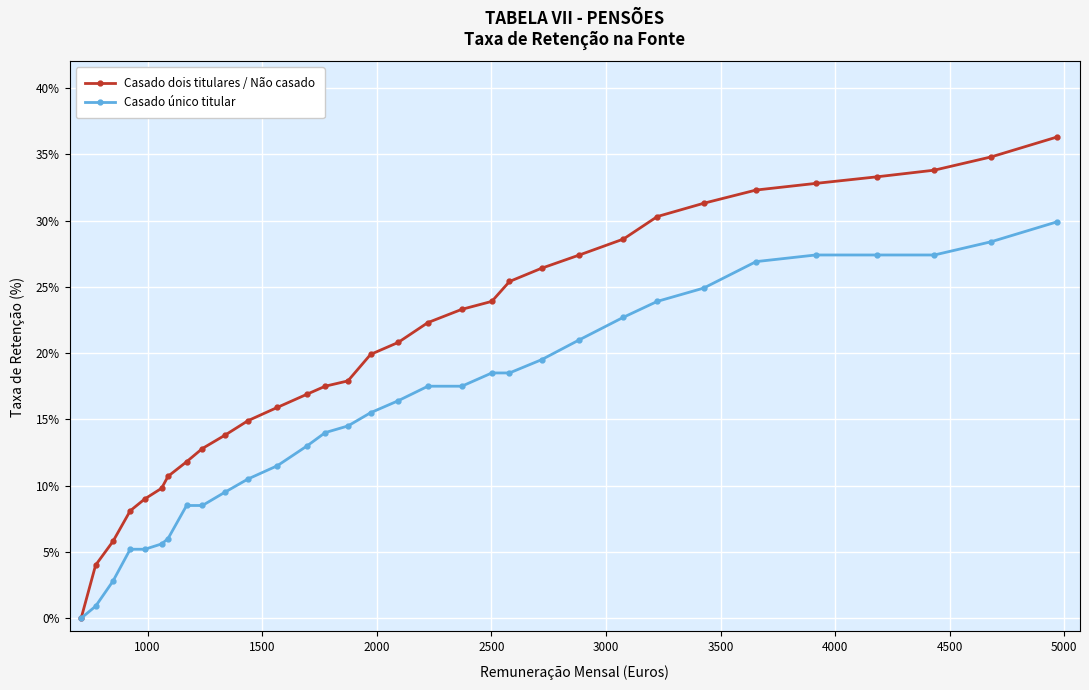

What is the maximum value shown in the chart?

36.3